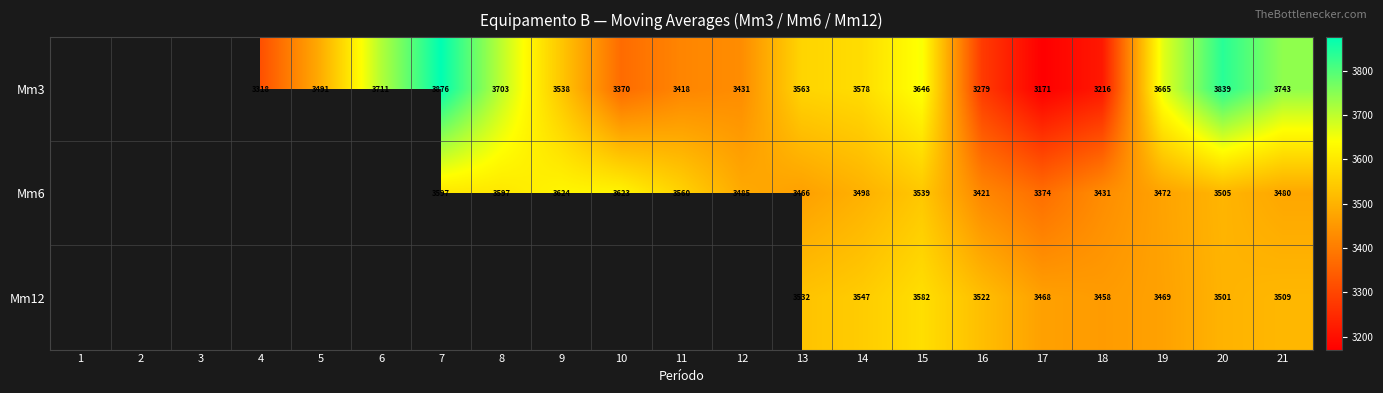

Is the value of Mm6 at 14 greater than the value of Mm3 at 15?

No